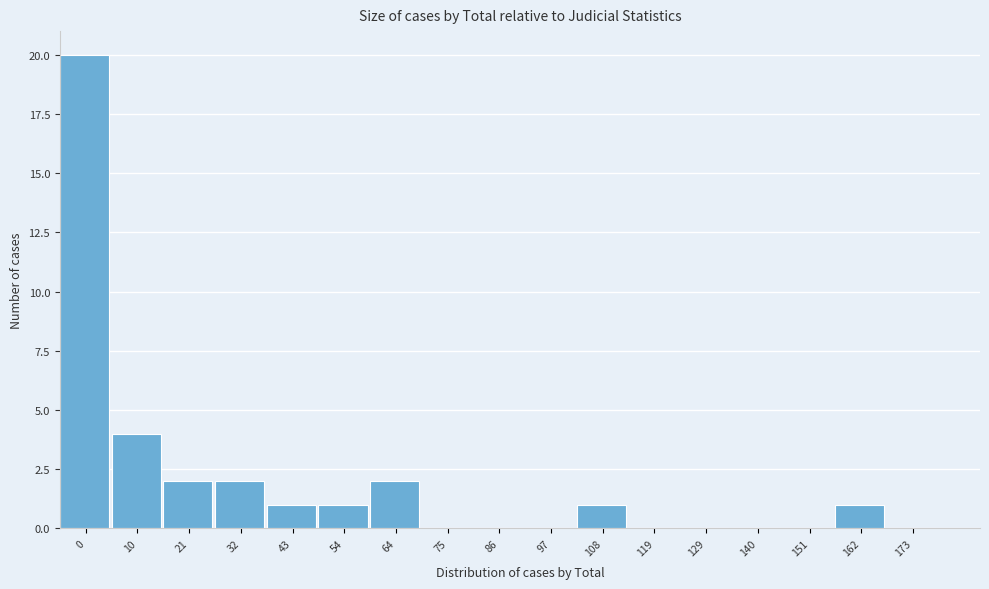

Reading left to right, extract all data points from this chart.

0=20	10=4	21=2	32=2	43=1	54=1	64=2	75=0	86=0	97=0	108=1	119=0	129=0	140=0	151=0	162=1	173=0